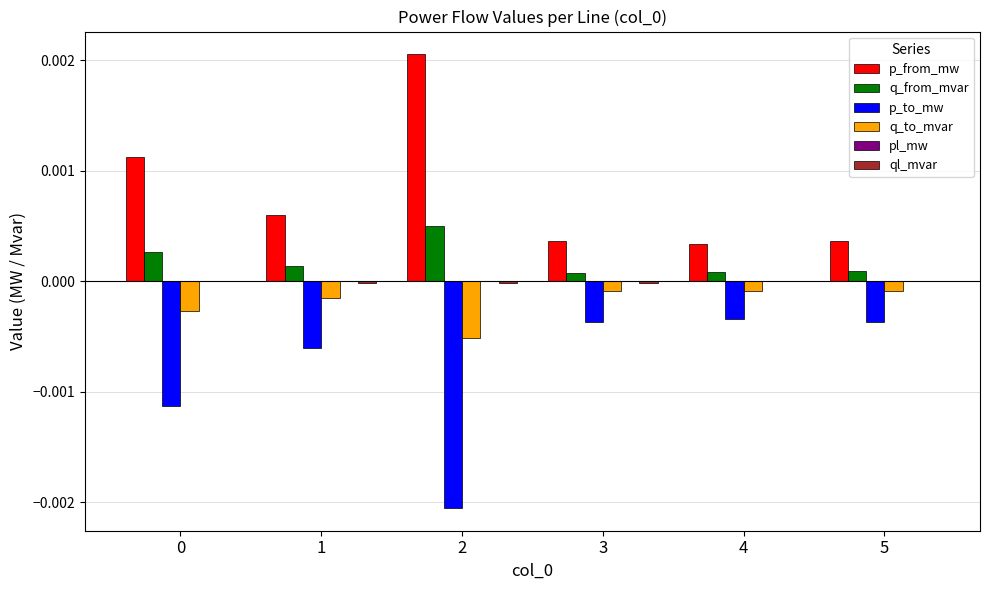

The value of q_from_mvar at 0 is 0.0. True or false?

True